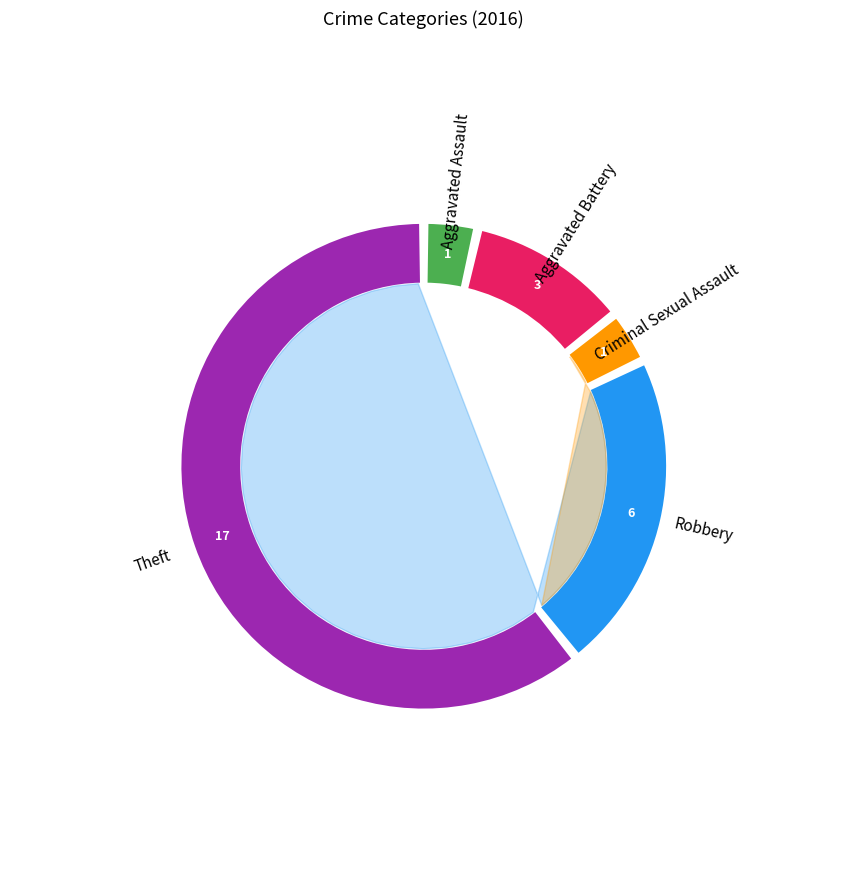

To the nearest percent, what portion does Criminal Sexual Assault represent?

4%